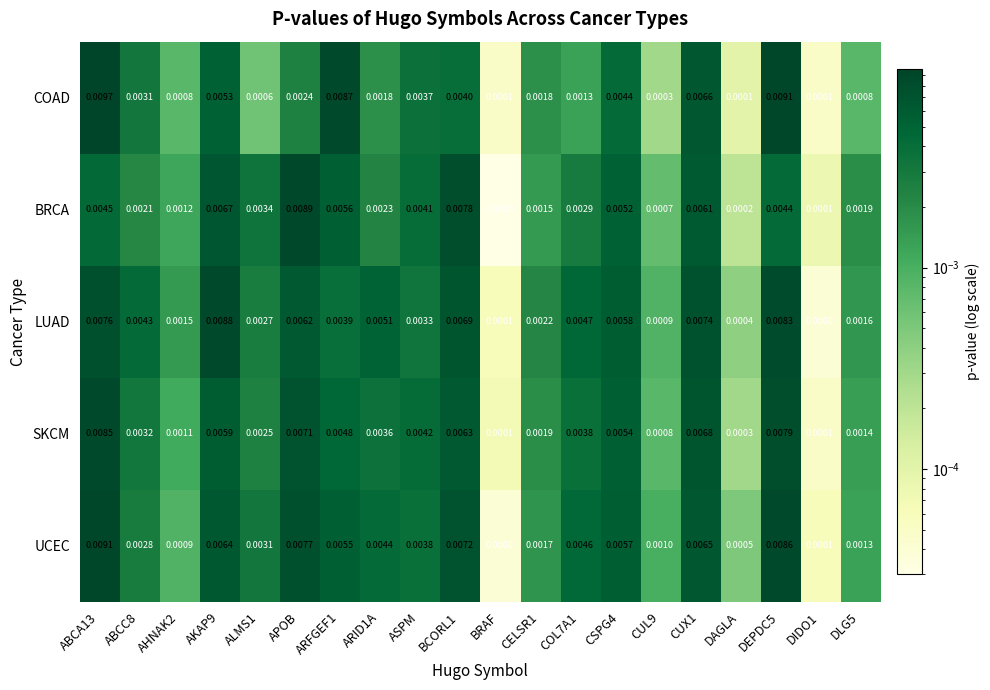

Which series has the widest spread of values?

COAD